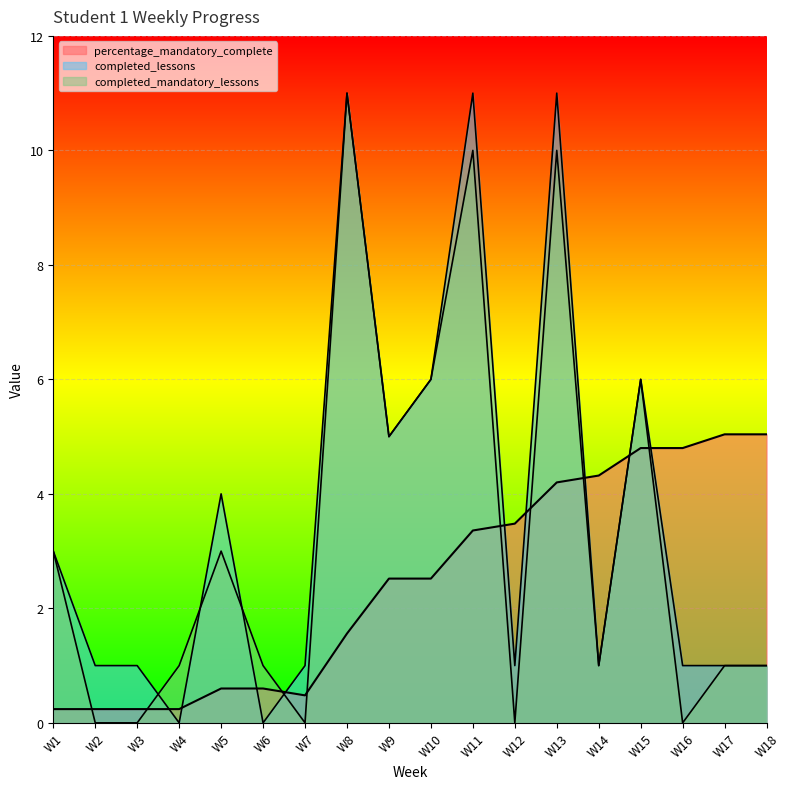

What is the sum of the completed_mandatory_lessons values at W13 and W6?

11.0